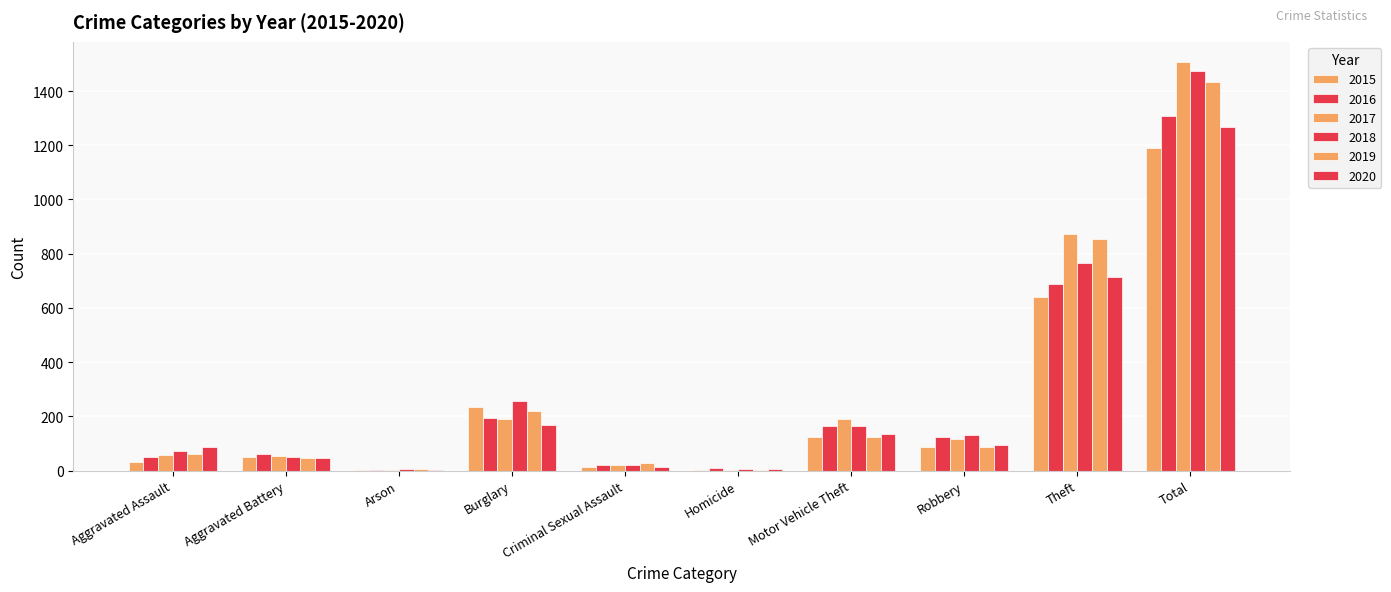

Reading left to right, transcribe all the data shown in this chart.

2015: Aggravated Assault=31	Aggravated Battery=50	Arson=3	Burglary=236	Criminal Sexual Assault=13	Homicide=4	Motor Vehicle Theft=125	Robbery=87	Theft=641	Total=1190
2016: Aggravated Assault=50	Aggravated Battery=60	Arson=3	Burglary=194	Criminal Sexual Assault=19	Homicide=8	Motor Vehicle Theft=163	Robbery=123	Theft=689	Total=1309
2017: Aggravated Assault=59	Aggravated Battery=54	Arson=1	Burglary=192	Criminal Sexual Assault=19	Homicide=2	Motor Vehicle Theft=191	Robbery=115	Theft=873	Total=1506
2018: Aggravated Assault=72	Aggravated Battery=52	Arson=6	Burglary=257	Criminal Sexual Assault=19	Homicide=5	Motor Vehicle Theft=164	Robbery=130	Theft=767	Total=1472
2019: Aggravated Assault=61	Aggravated Battery=45	Arson=5	Burglary=221	Criminal Sexual Assault=29	Homicide=3	Motor Vehicle Theft=125	Robbery=89	Theft=855	Total=1433
2020: Aggravated Assault=88	Aggravated Battery=48	Arson=4	Burglary=167	Criminal Sexual Assault=13	Homicide=6	Motor Vehicle Theft=134	Robbery=94	Theft=714	Total=1268